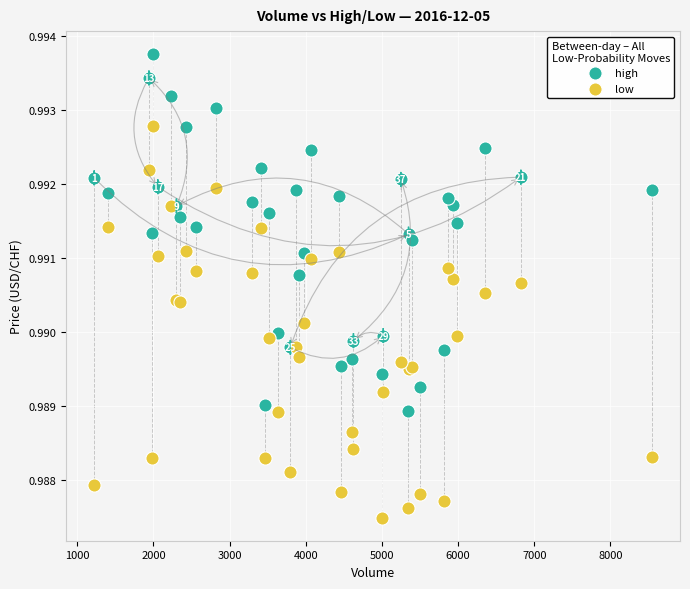

Which series contains the highest Y value?

high